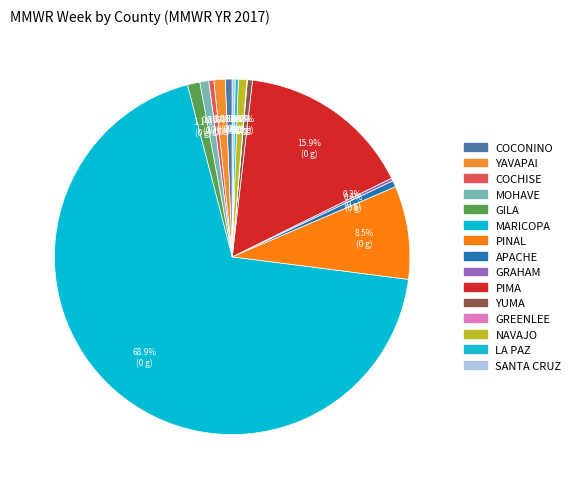

Count the number of slices in the pie.

15